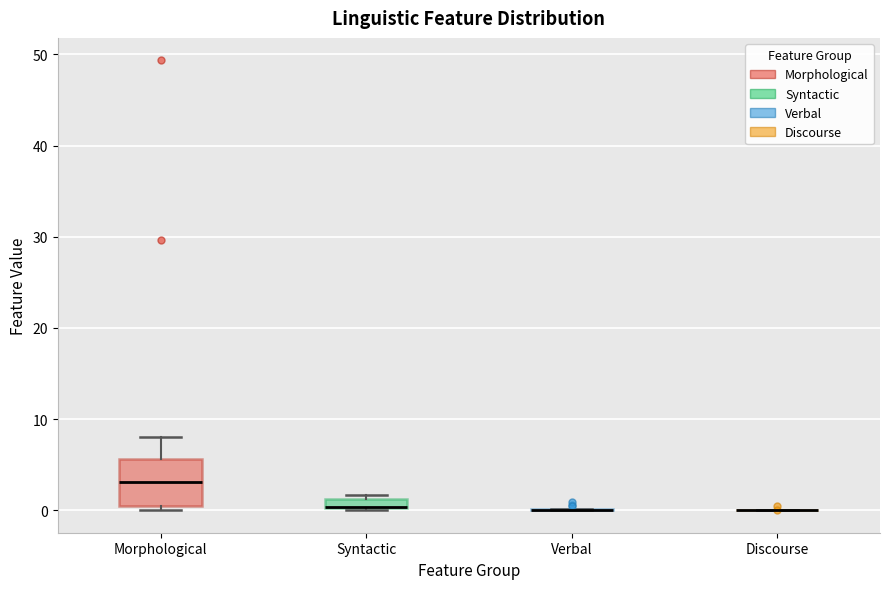

Comparing the boxes themselves (not the whiskers), which one is the tallest?

Morphological